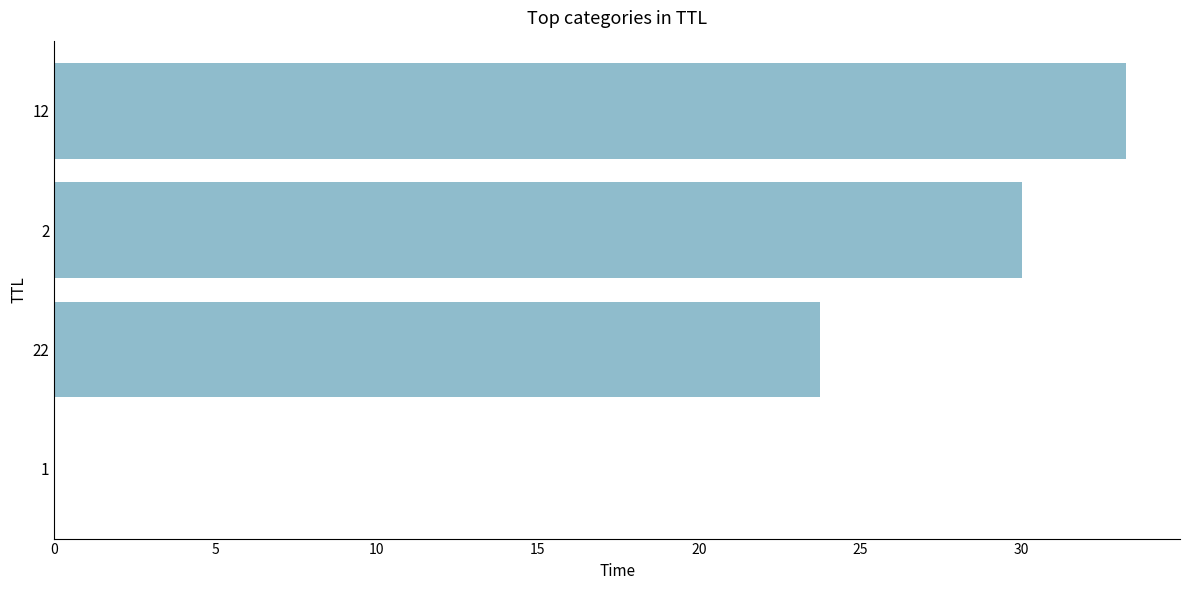

The value at 2 is 30.0. True or false?

True